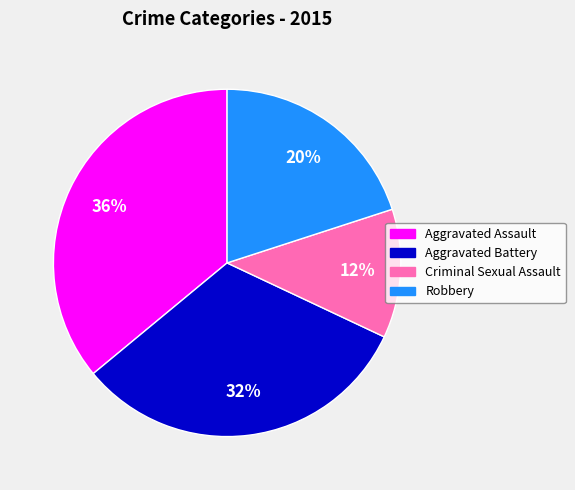

Is the sum of Criminal Sexual Assault and Aggravated Assault greater than half?

No